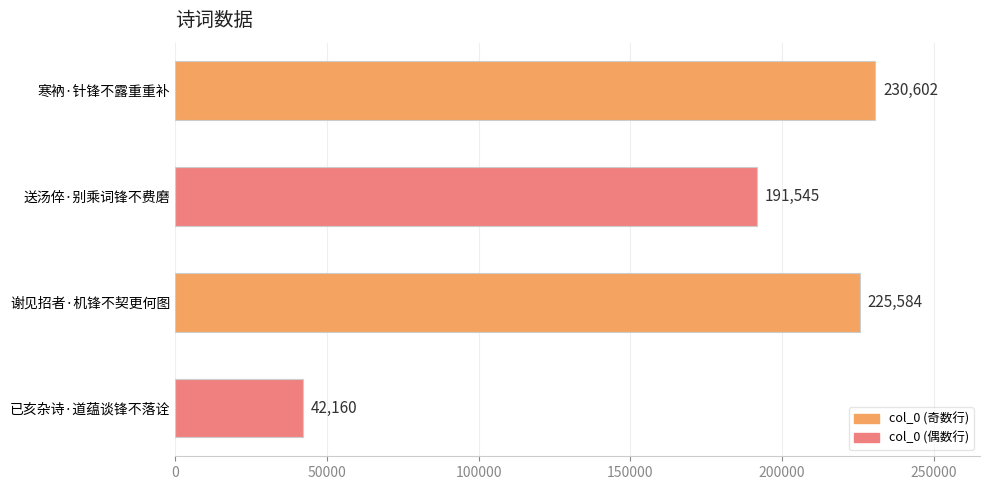

Rank the categories by value from highest to lowest.

寒衲·针锋不露重重补, 谢见招者·机锋不契更何图, 送汤倅·别乘词锋不费磨, 已亥杂诗·道蕴谈锋不落诠